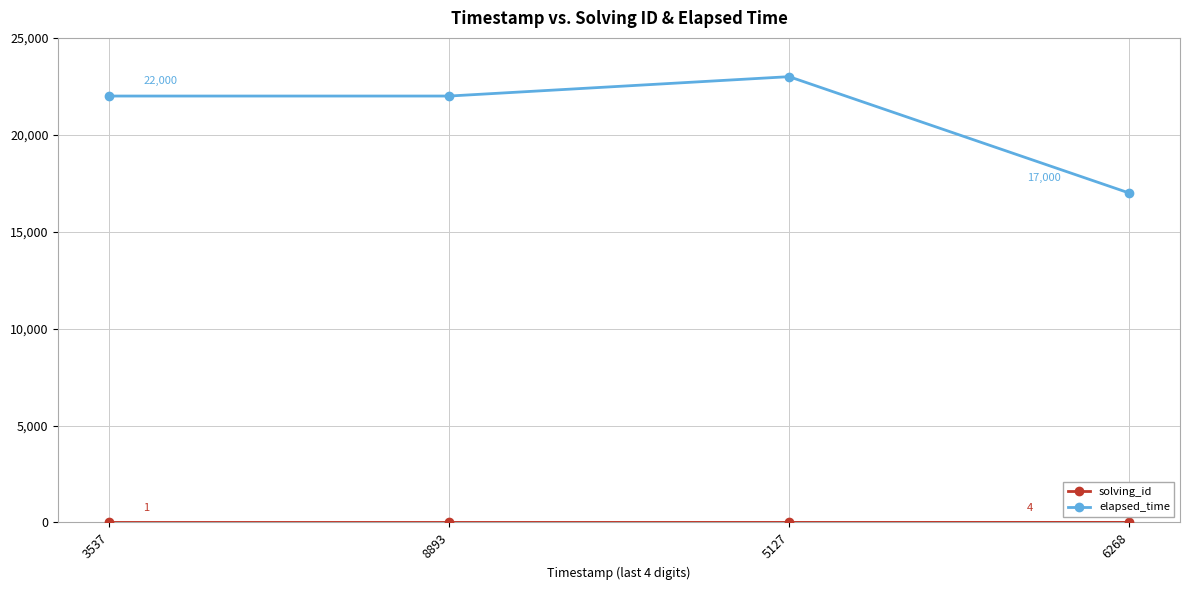

In elapsed_time, how many points are higher than both neighbors (excluding endpoints)?

1